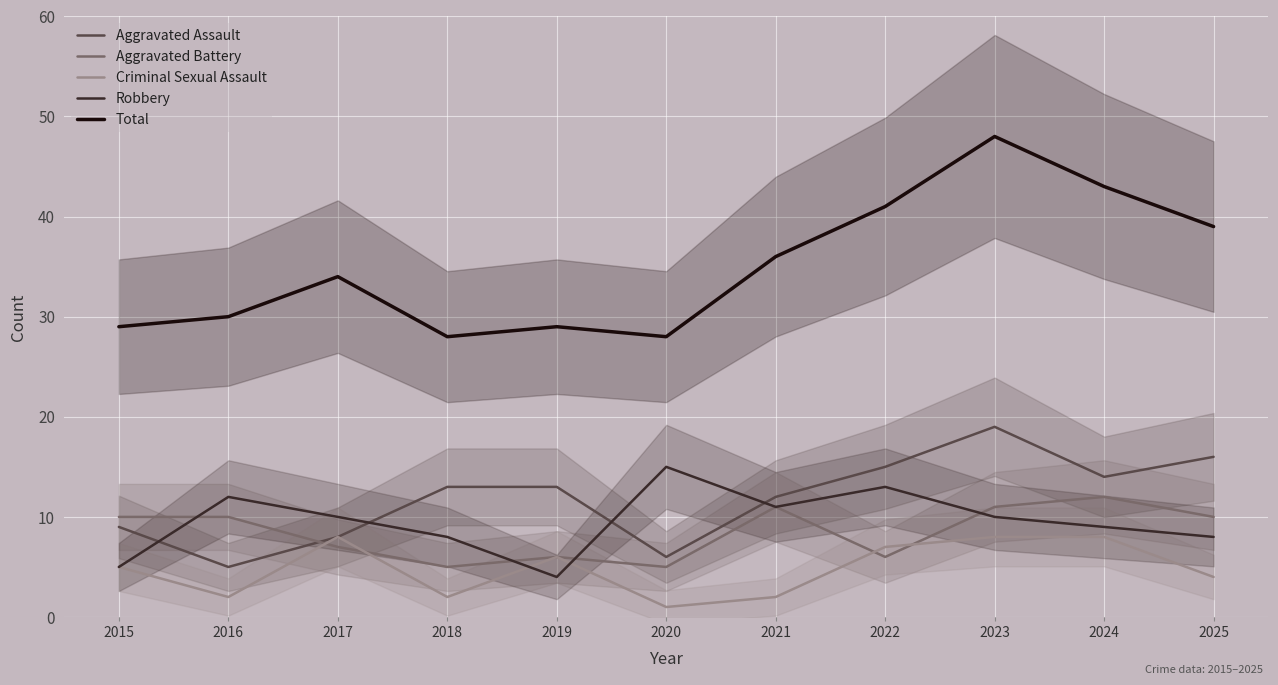

What are all the series names shown in the legend?

Aggravated Assault, Aggravated Battery, Criminal Sexual Assault, Robbery, Total